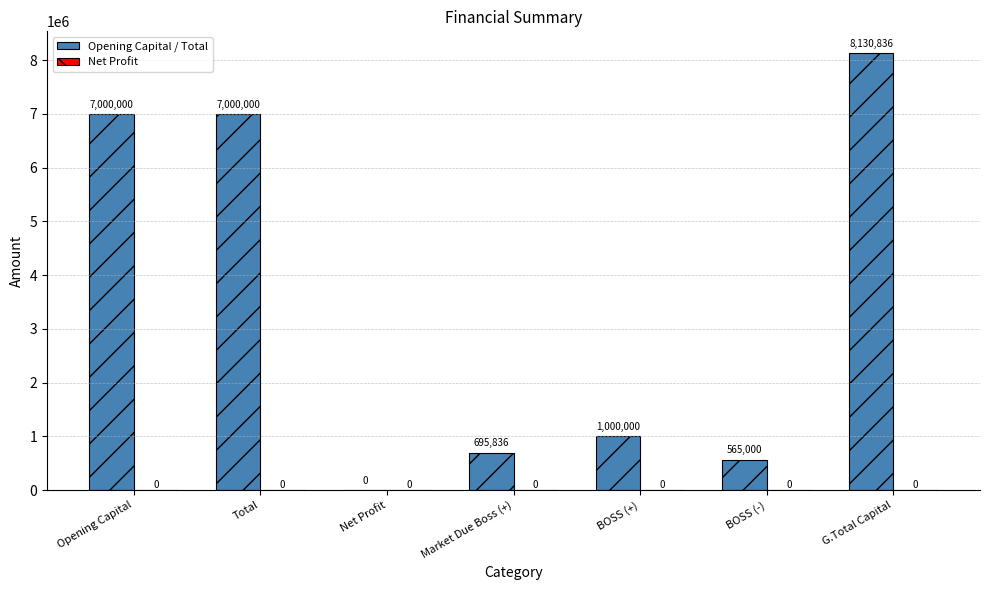

How many data points does each series have?

7